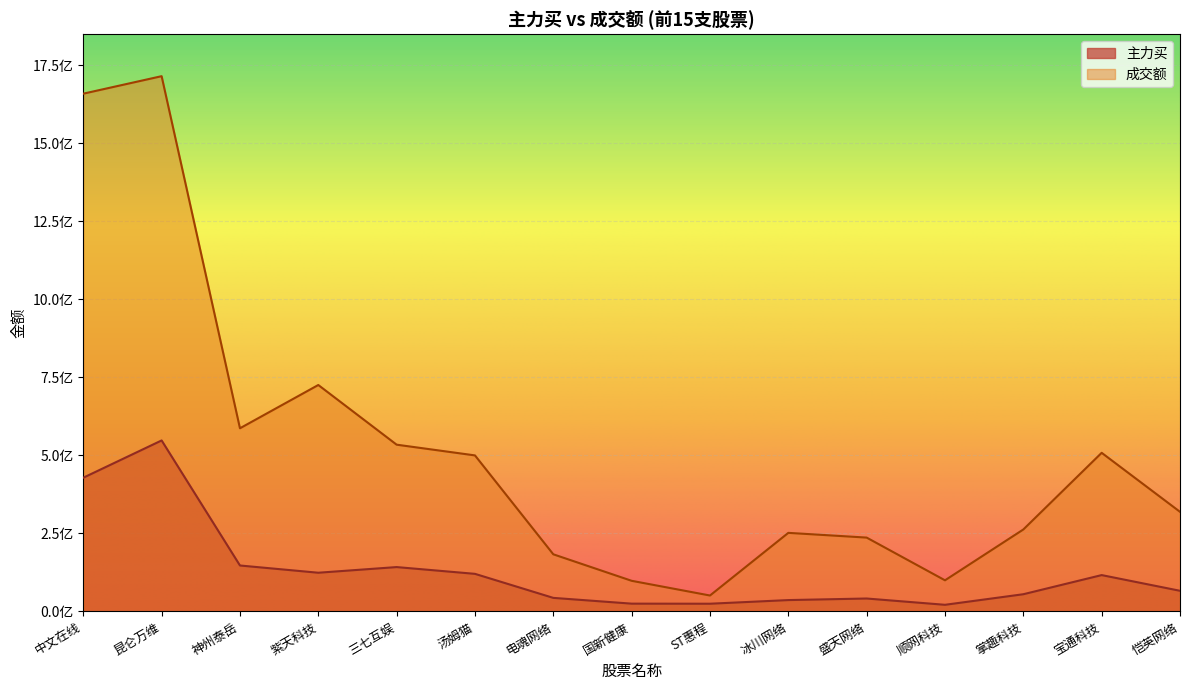

List the series in order of their peak value, lowest first.

主力买, 成交额